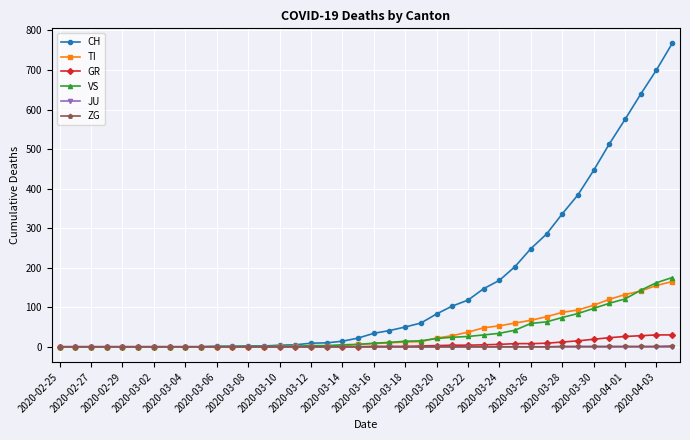

Which series has the largest total across all categories?

CH